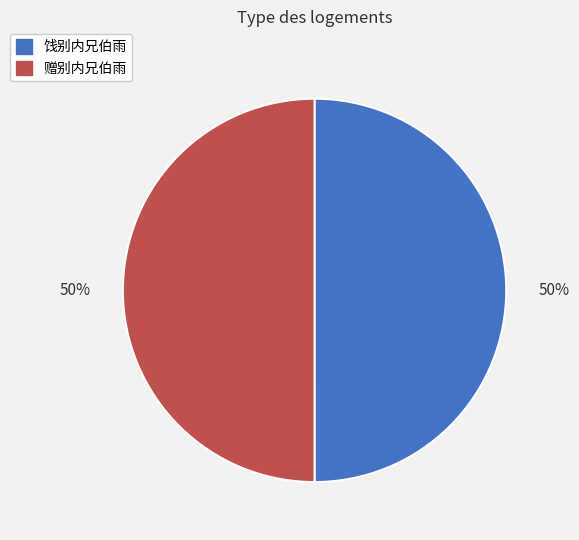

Approximately how many times larger is the value at 赠别内兄伯雨 compared to 饯别内兄伯雨?

1.0